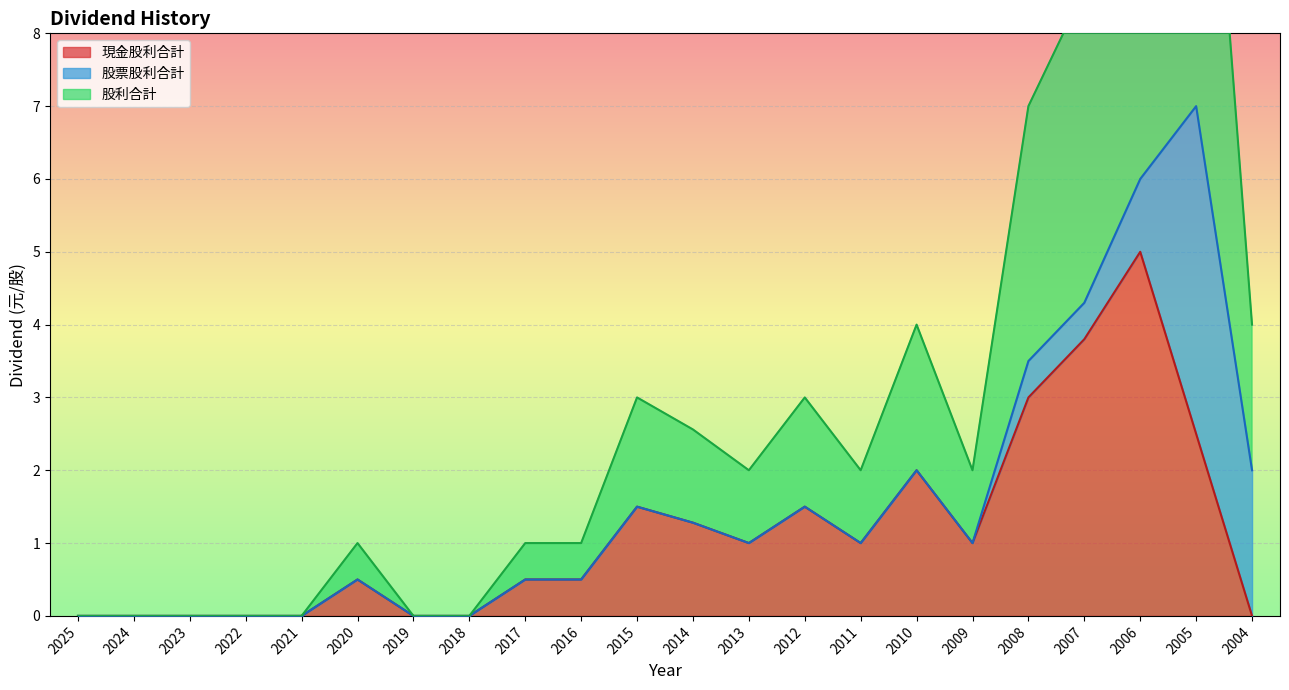

At which category is the sum across all series the highest?

2006